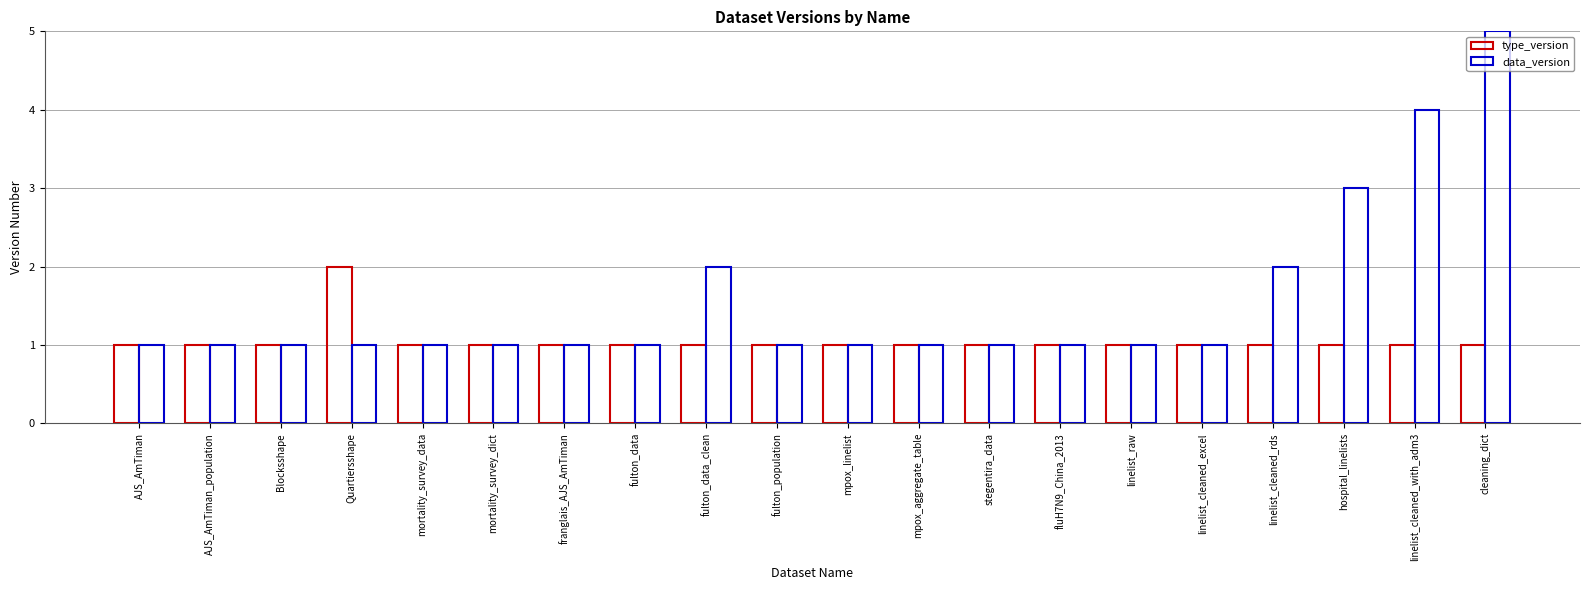

Which category has the lowest value across all series?

AJS_AmTiman